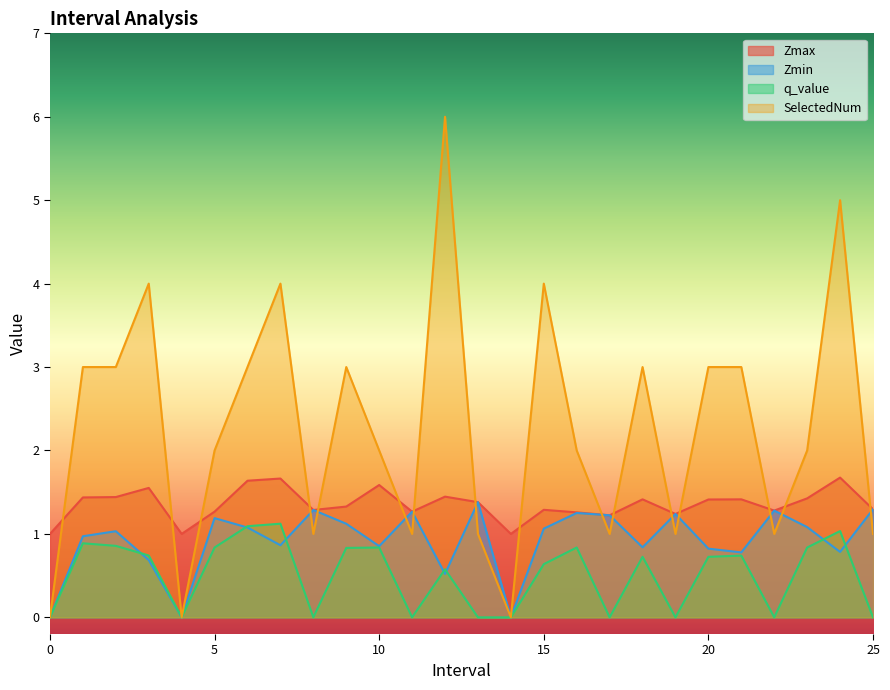

How many values in SelectedNum are above zero?

23